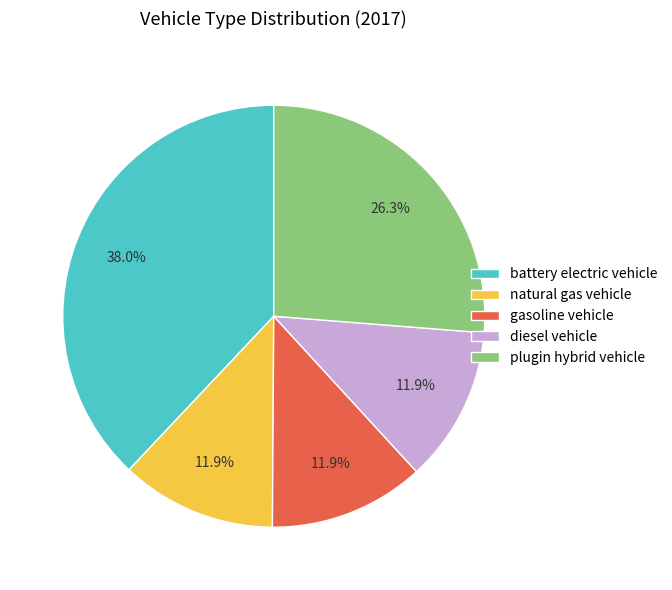

Count the number of slices in the pie.

5